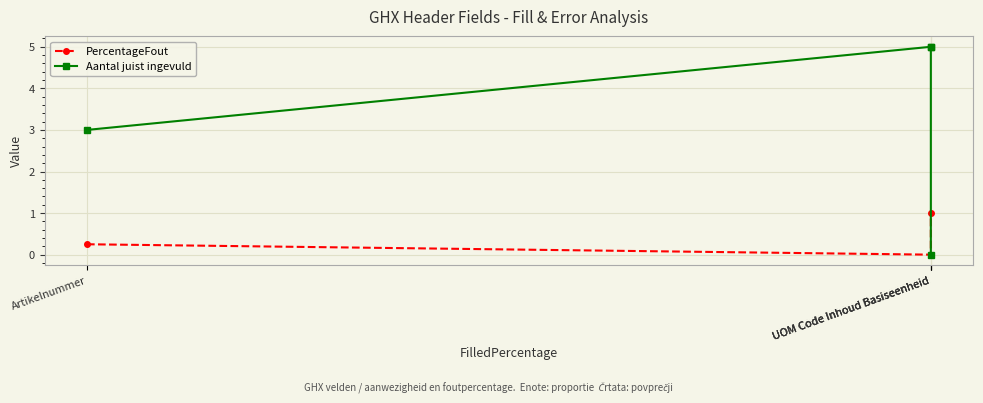

True or false: Aantal juist ingevuld has more than 0 interior local peaks.

False